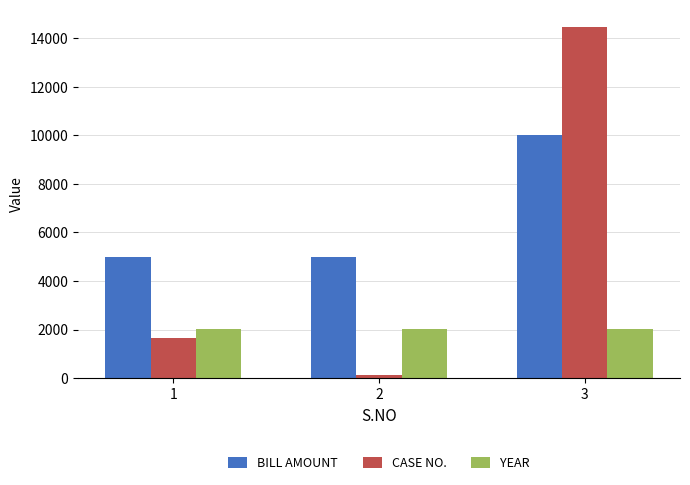

List the series in order of their peak value, lowest first.

YEAR, BILL AMOUNT, CASE NO.